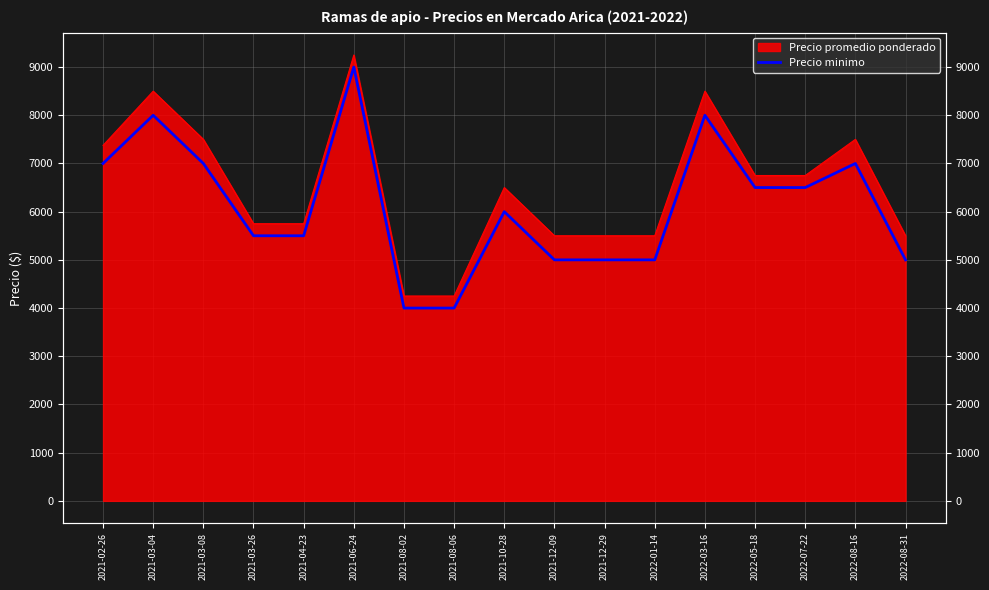

Between 2022-08-16 and 2022-08-31, which is larger?

2022-08-16